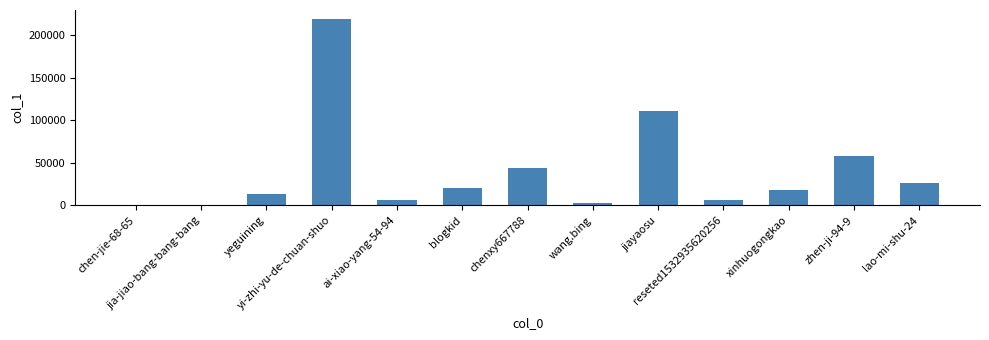

Read the value at zhen-ji-94-9.

57498